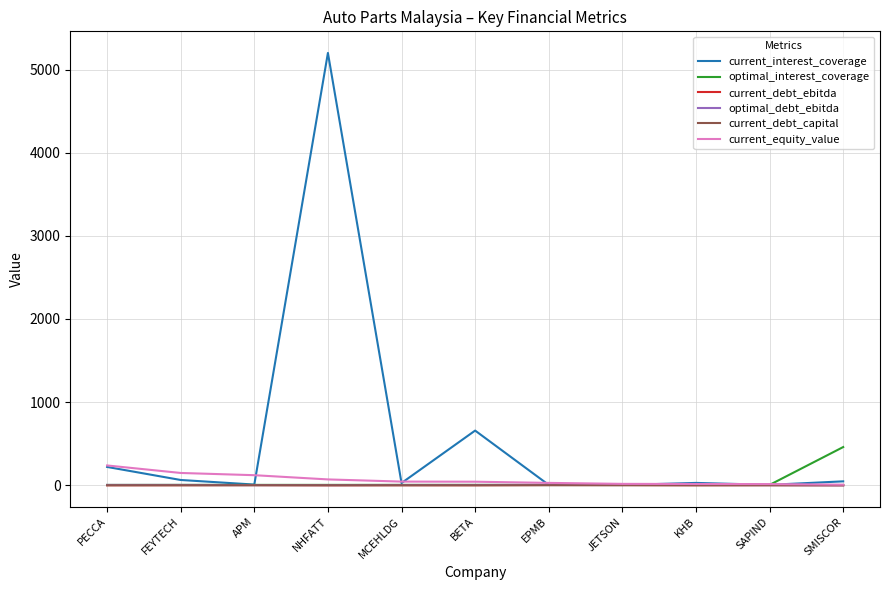

At which category is the sum across all series the highest?

NHFATT